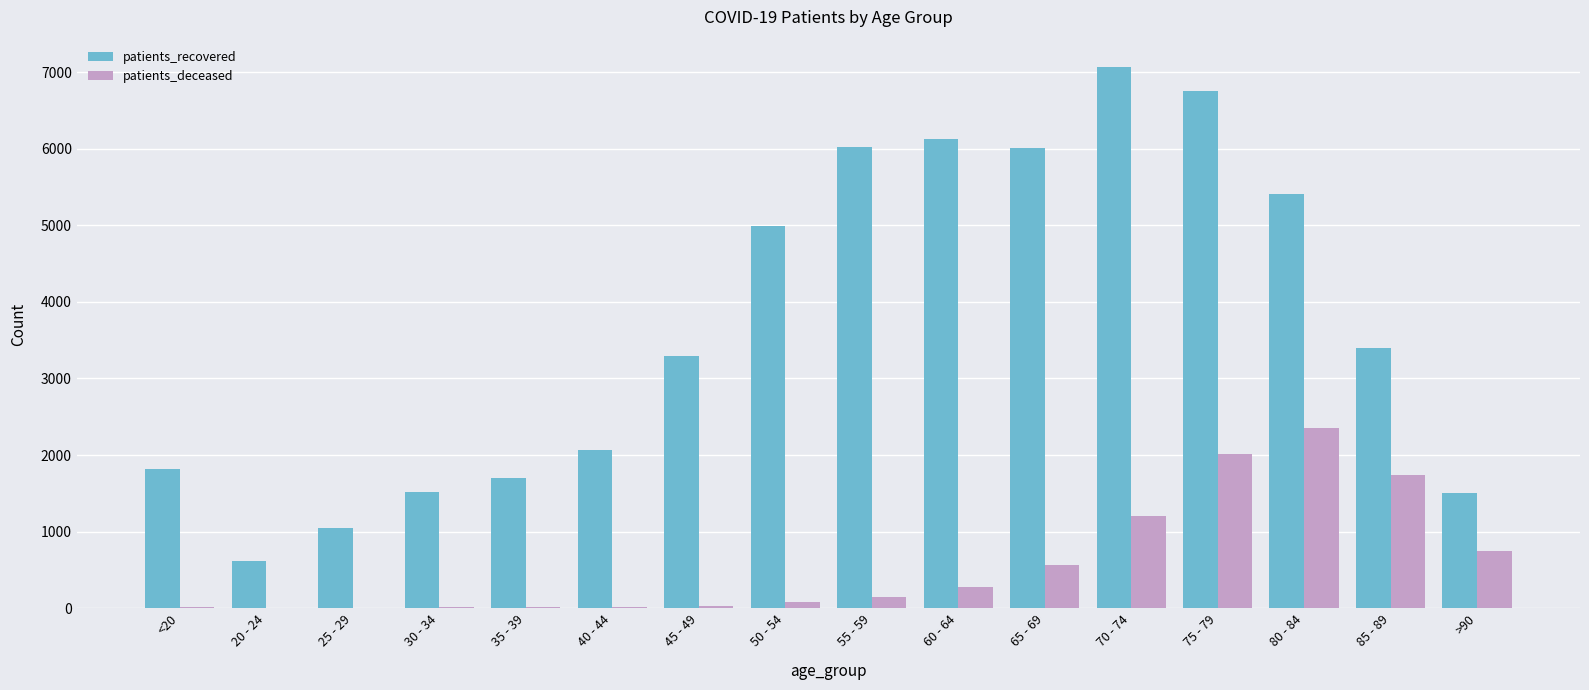

Is the value of patients_recovered at 55 - 59 greater than the value of patients_deceased at <20?

Yes